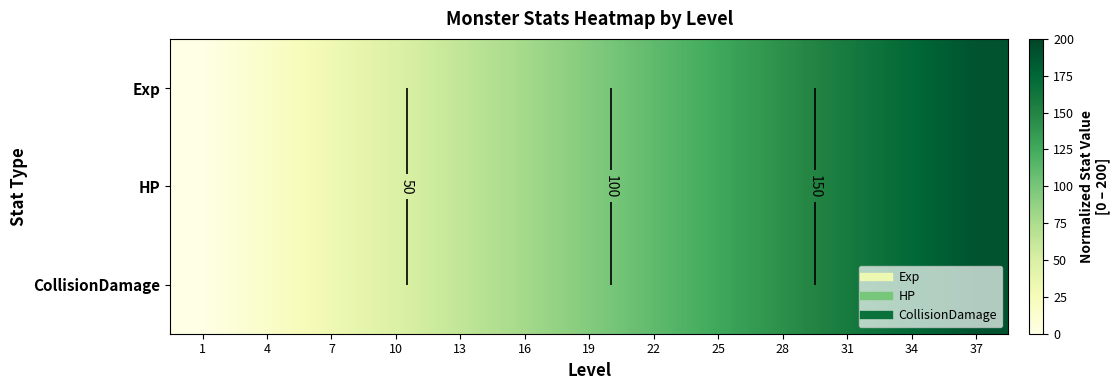

Between 1 and 7, which is larger?

7